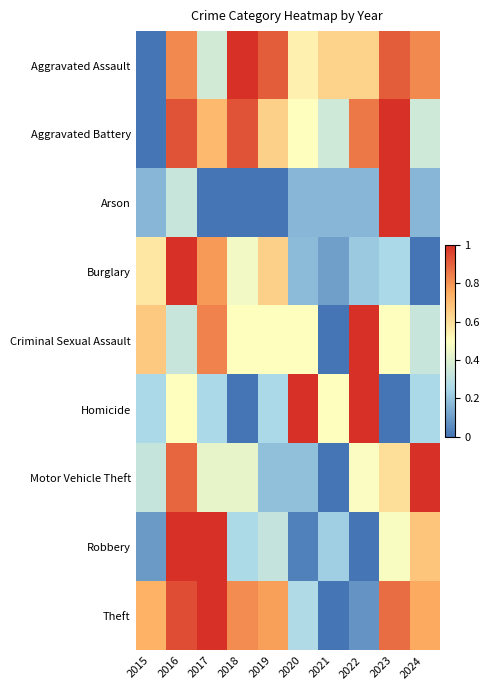

Rank the series by their maximum value, from highest to lowest.

Aggravated Assault, Aggravated Battery, Arson, Burglary, Criminal Sexual Assault, Homicide, Motor Vehicle Theft, Robbery, Theft